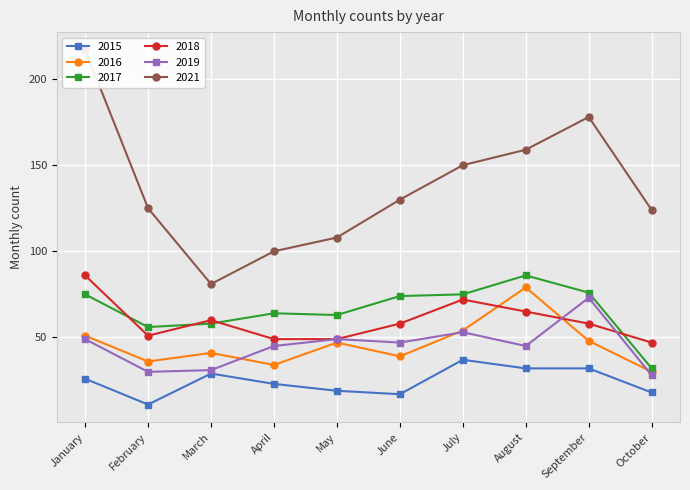

What is the sum of the 2015 values at March and January?

55